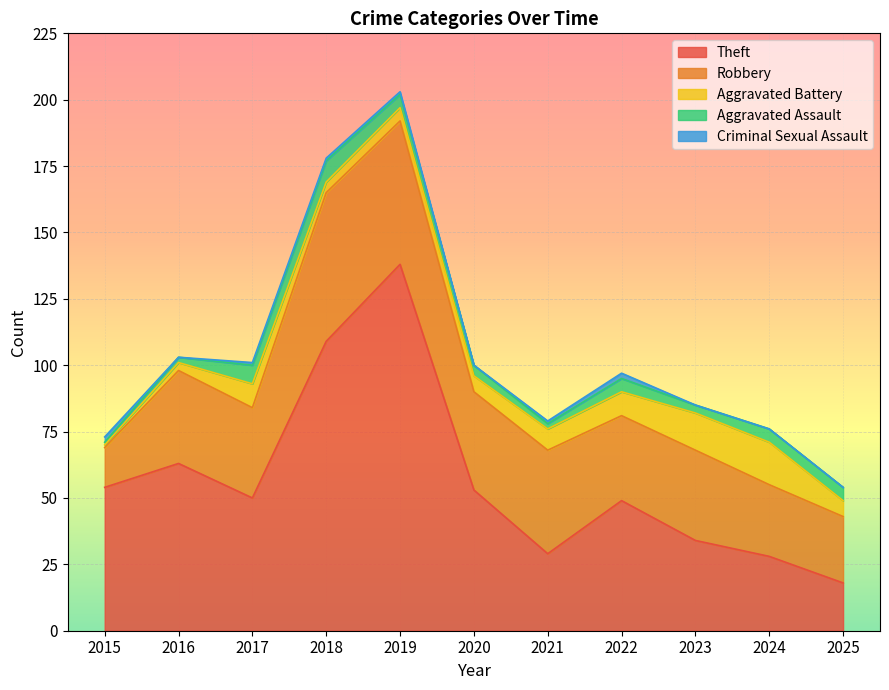

Which series has the largest total across all categories?

Theft